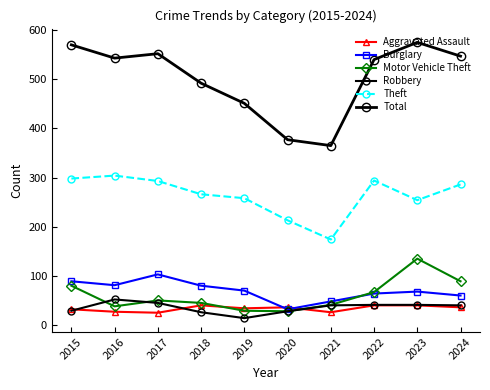

What is the lowest value of the Robbery series?

14